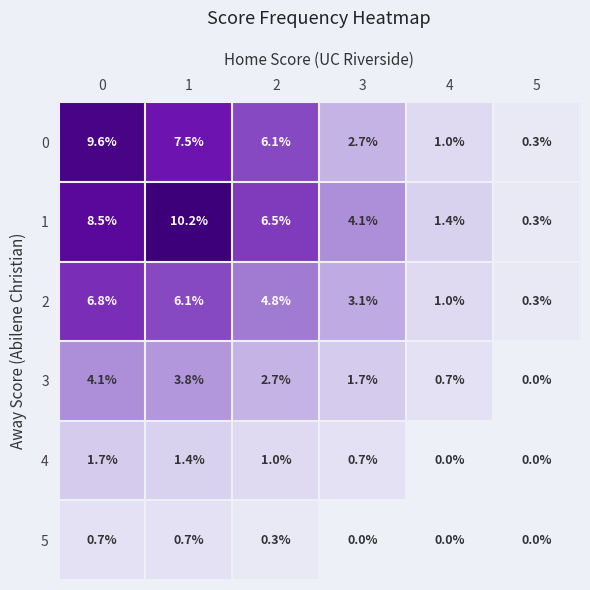

The value of 1 at 2 is 6.5. True or false?

True